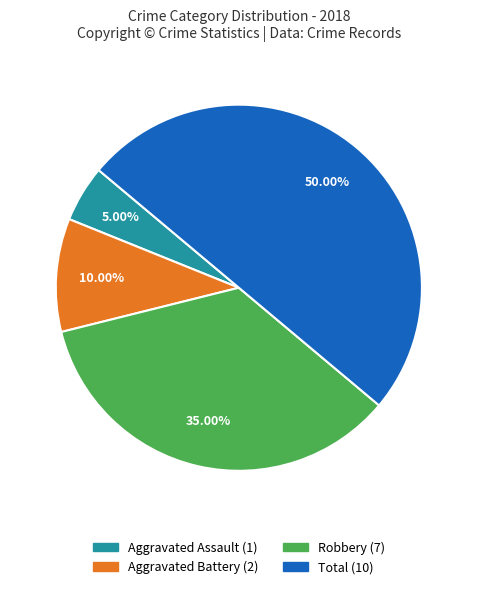

How much of the chart is everything except Aggravated Battery?

90.0%